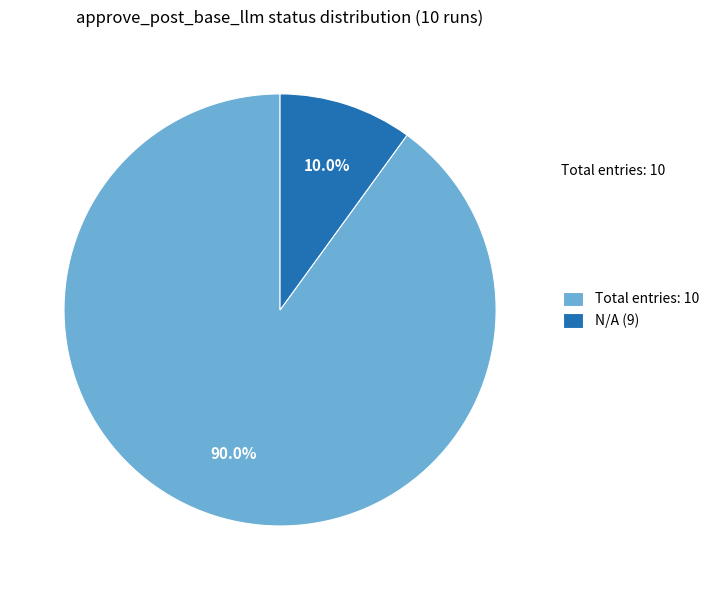

Is N/A (9) the majority of the pie?

No